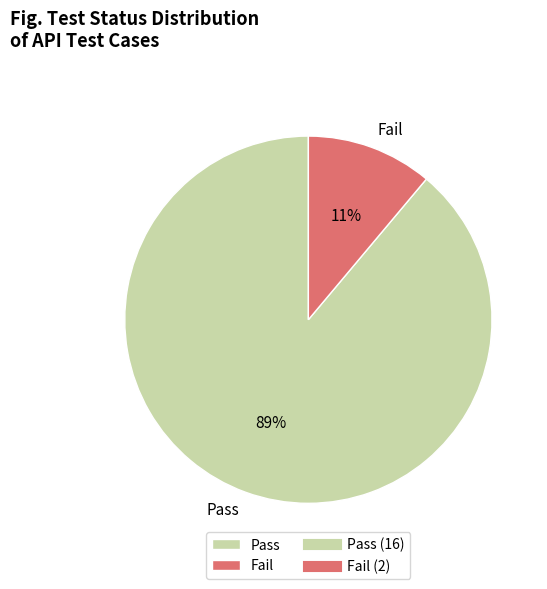

True or false: Pass accounts for 99% of the total.

False